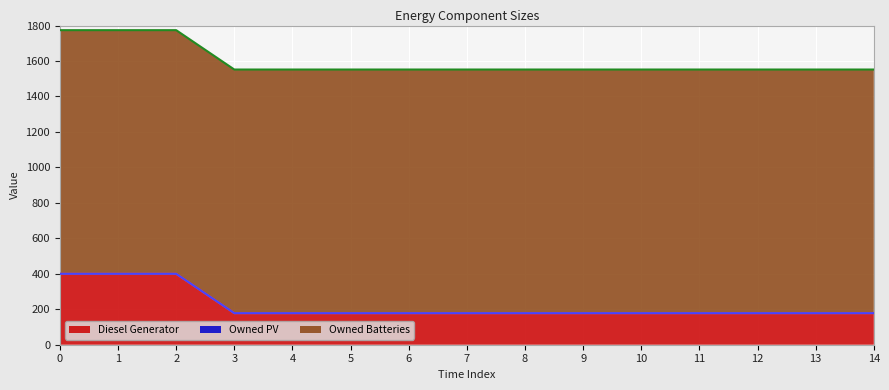

True or false: Owned Batteries and Owned PV cross at least once.

False